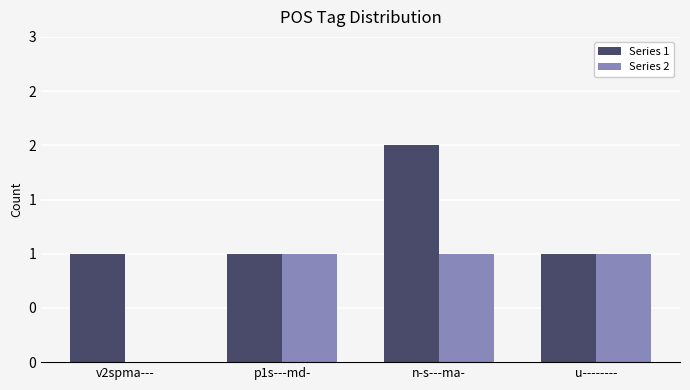

Which category has the highest value in the Series 2 series?

p1s---md-